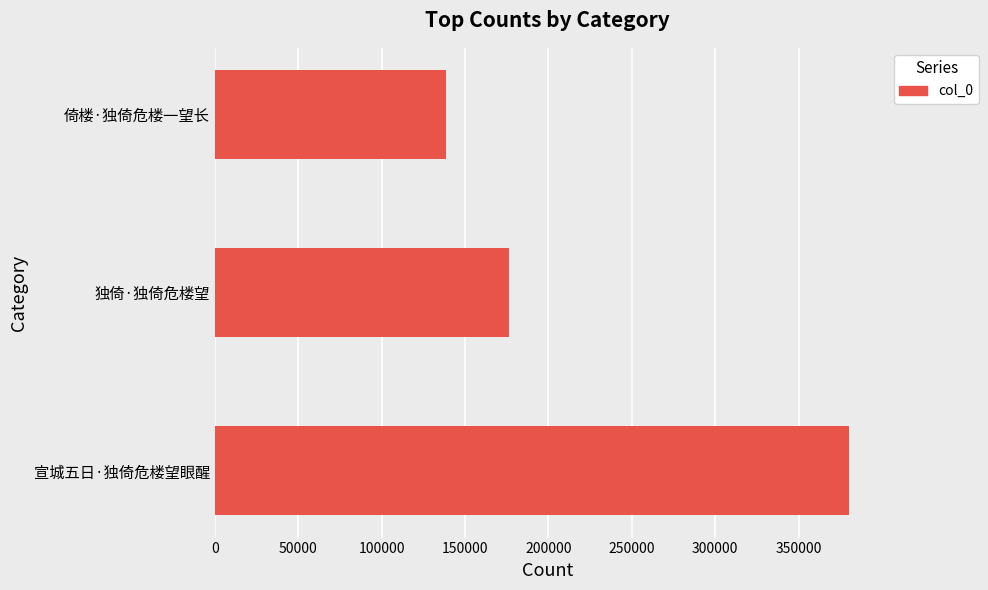

What is the smallest value displayed?

138402